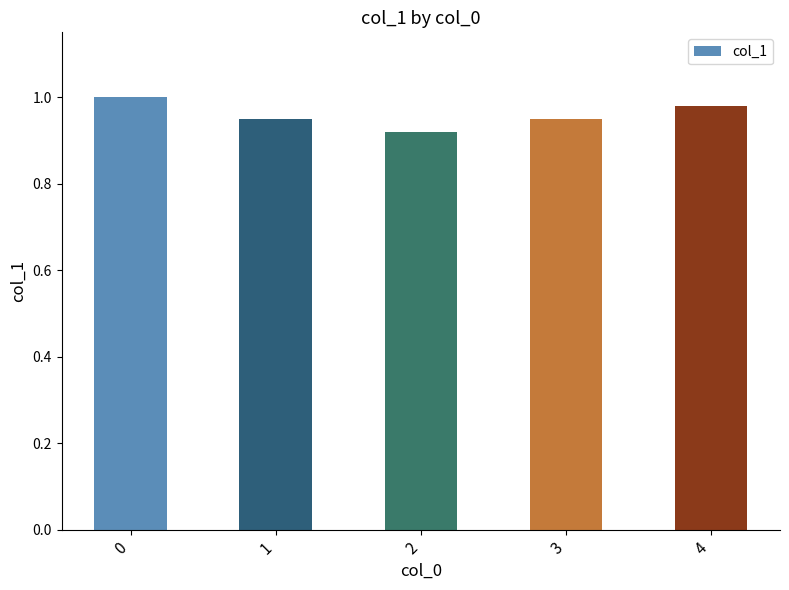

At which category does the chart reach its minimum across all series?

2